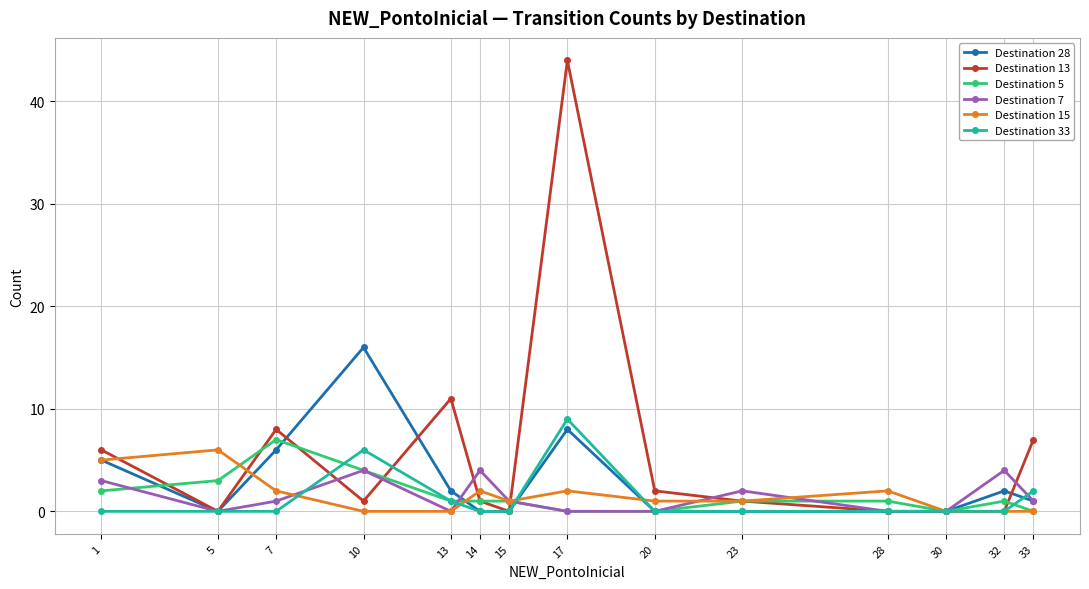

True or false: Destination 7 has a value of 2 at 14.

False